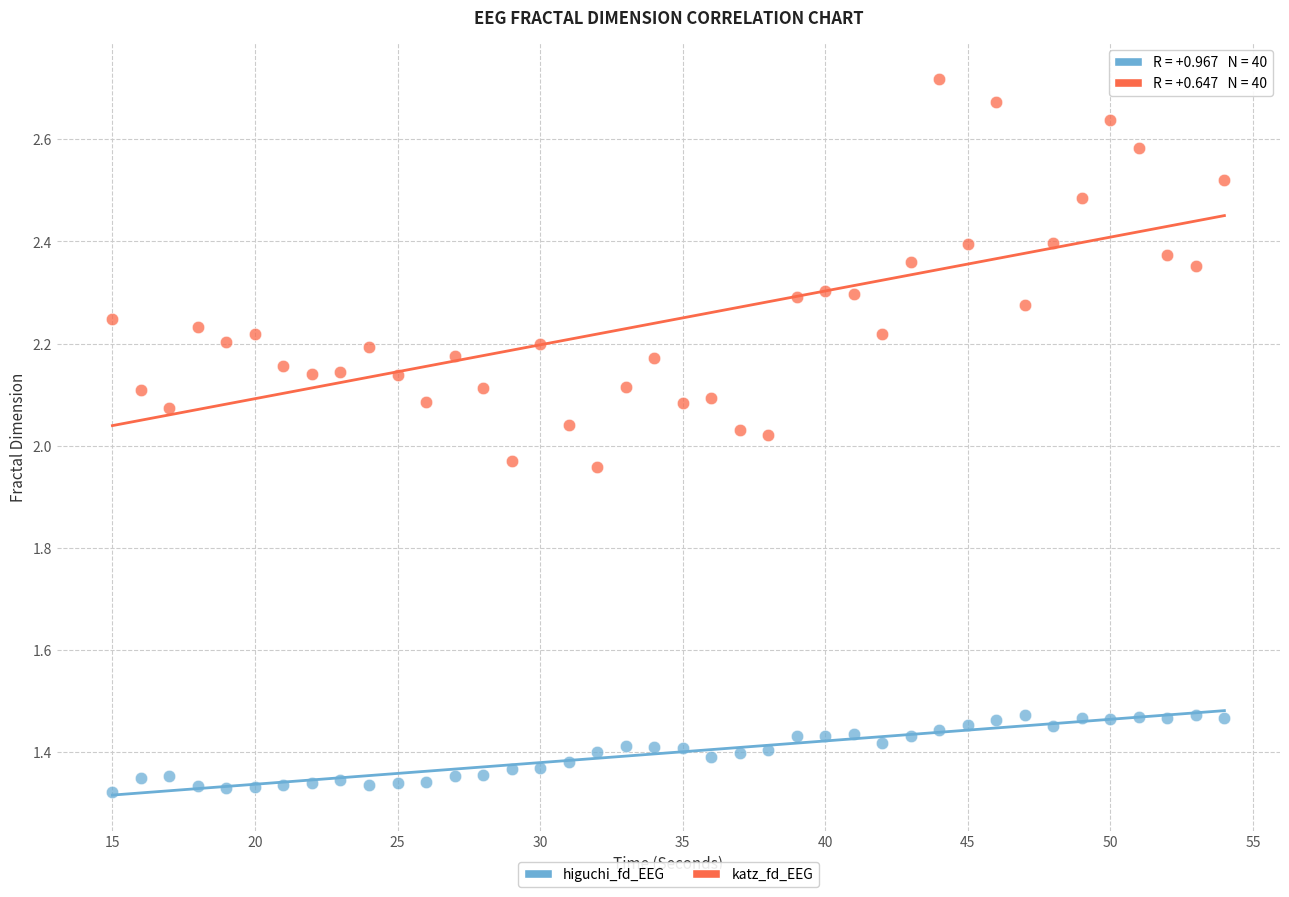

Which series reaches the maximum Y coordinate?

katz_fd_EEG